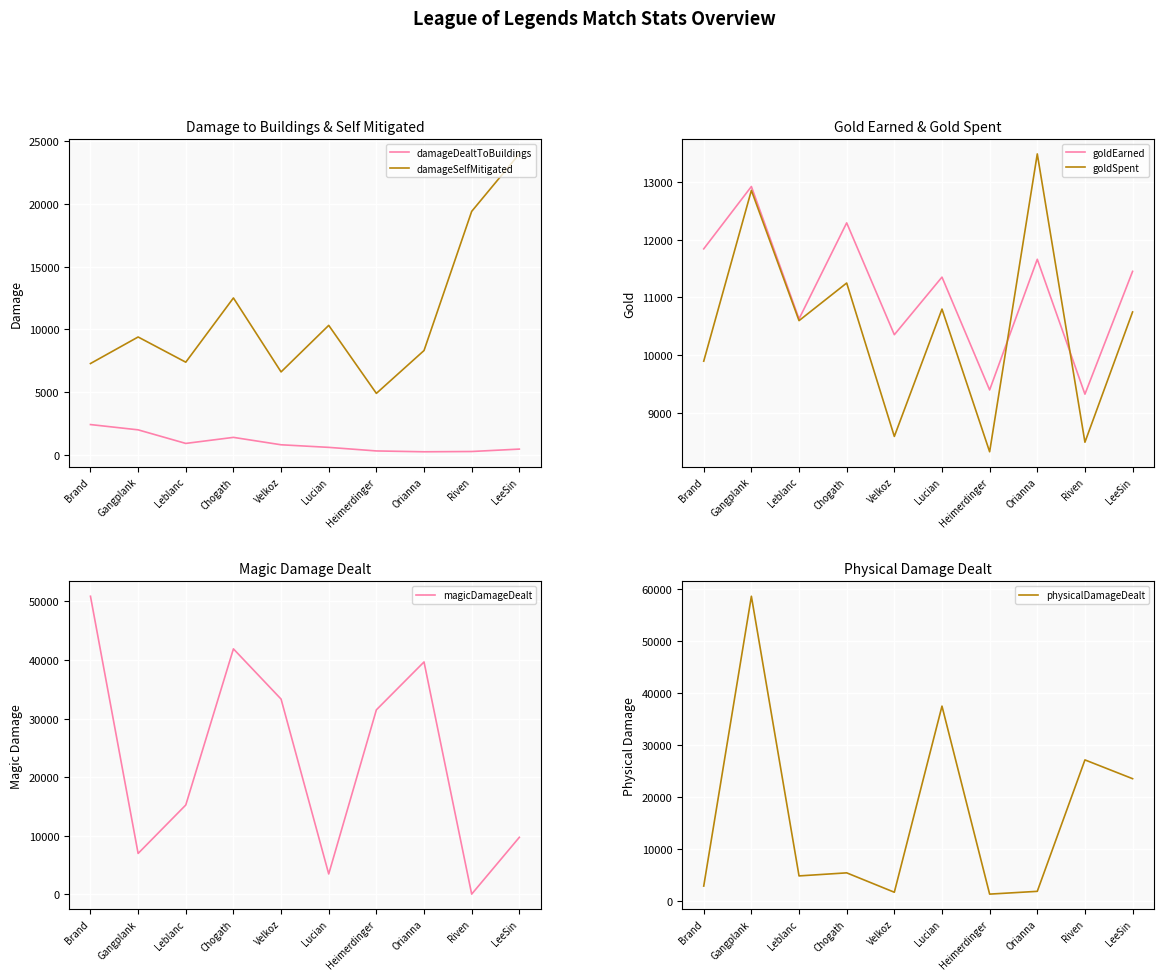

At Leblanc, list the series in order from smallest to largest.

damageDealtToBuildings, physicalDamageDealt, damageSelfMitigated, goldSpent, goldEarned, magicDamageDealt